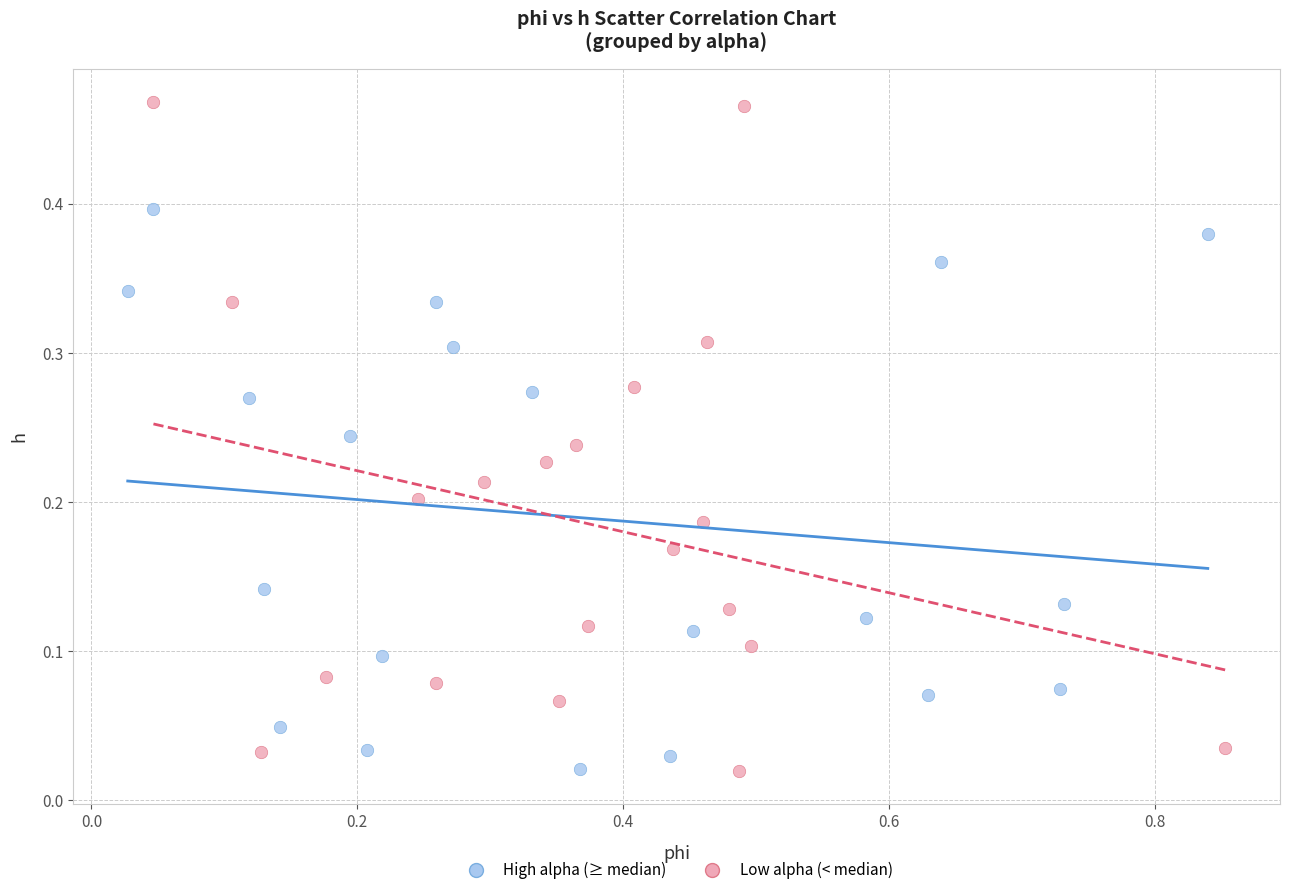

Which series contains the highest Y value?

Low alpha (< median)